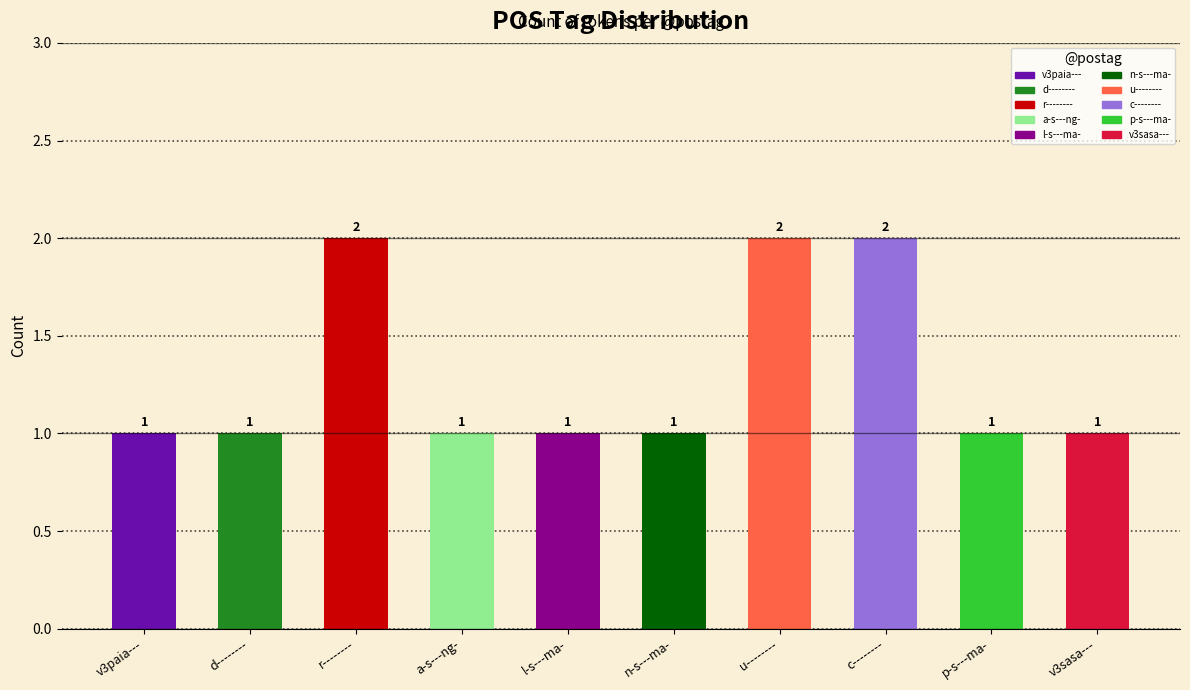

What is the approximate value at n-s---ma-?

1